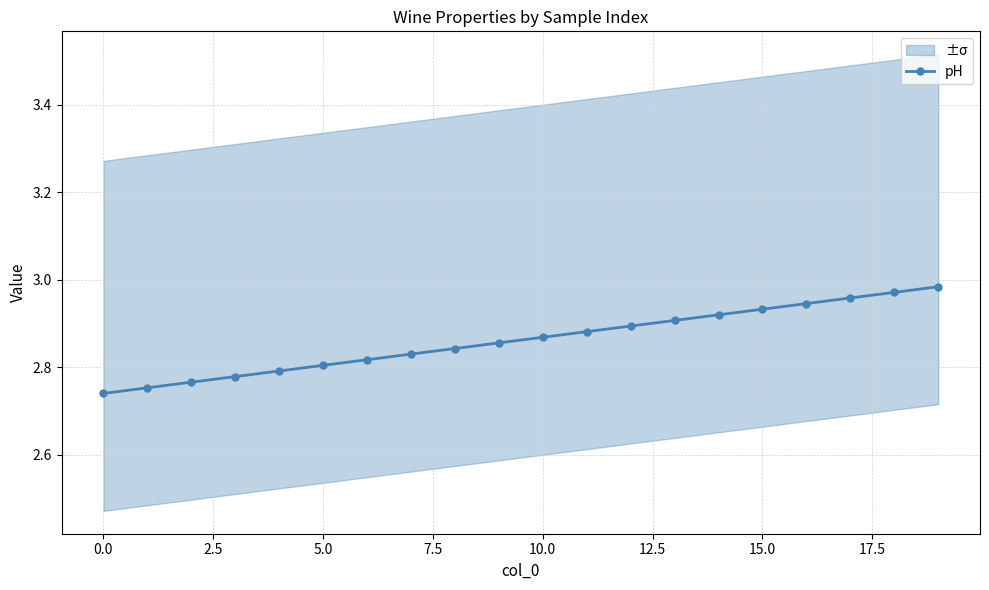

Which category has the highest value across all series?

19